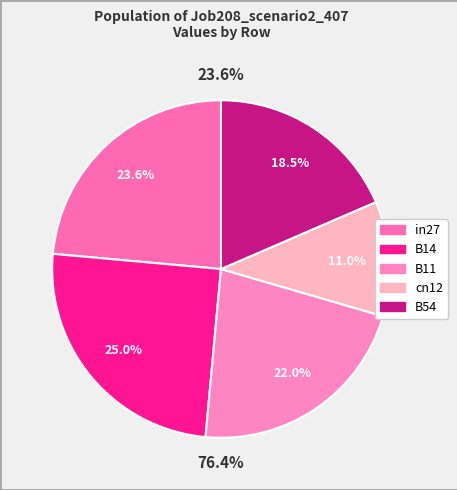

What percentage is the cn12 slice, to the nearest percent?

11%